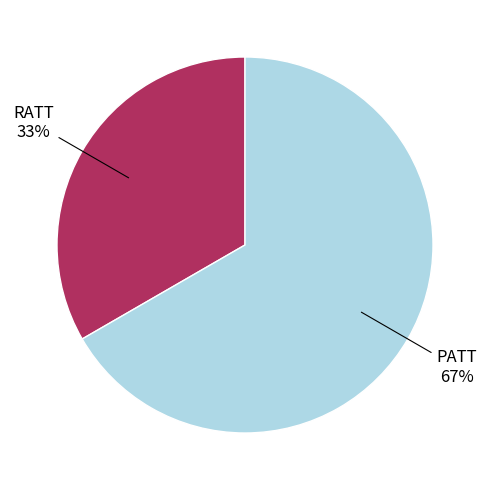

How many slices are in this pie chart?

2